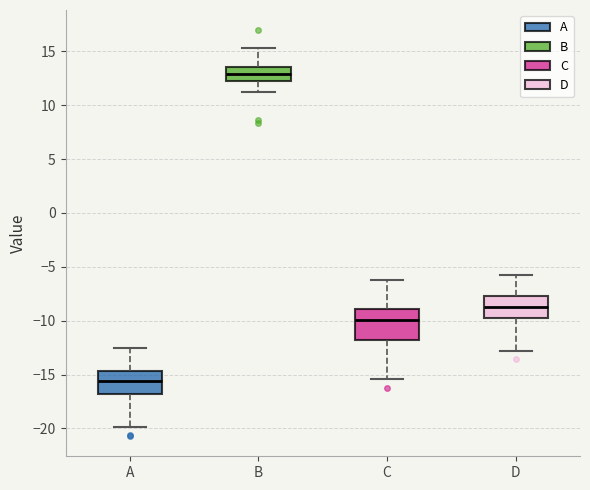

Reading left to right, transcribe this box plot: for each box, give where its median line is, the range the box spans, and where its two whiskers end, as read against the y-axis. The values are not printed on the chart, so give them approximately, as read against the axis.

A: median -15.5, box -17.0 to -14.5, whiskers -20.0 to -12.5
B: median 13.0, box 12.5 to 13.5, whiskers 11.0 to 15.5
C: median -10.0, box -12.0 to -9.0, whiskers -15.5 to -6.0
D: median -8.5, box -10.0 to -7.5, whiskers -13.0 to -5.5